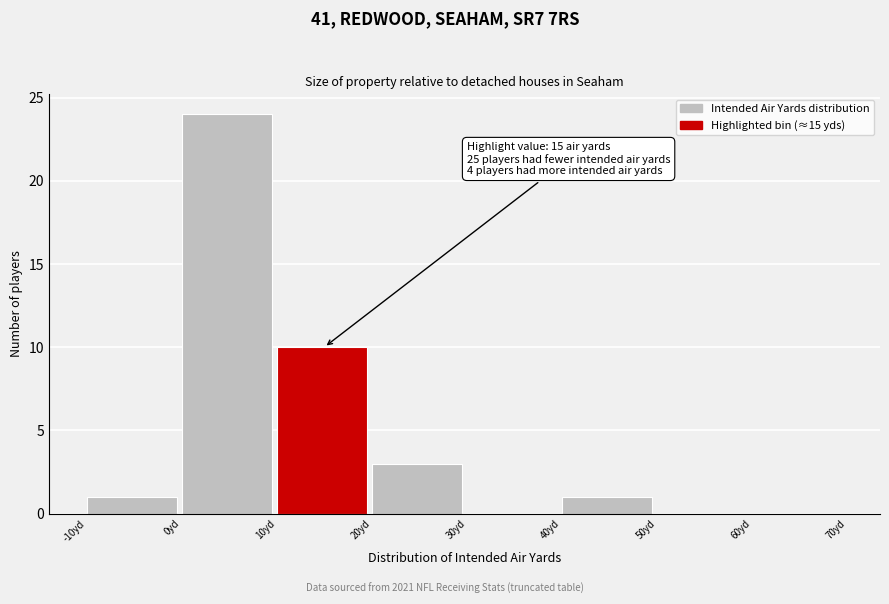

Which range on the x-axis has the tallest bar?

0 to 10